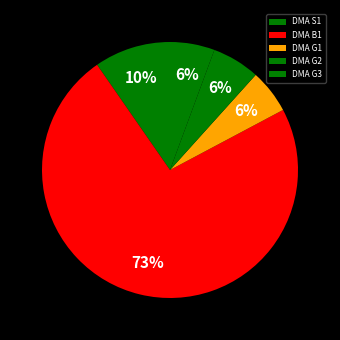

Combined, what portion of the pie is DMA B1 and DMA G3?

78.8%